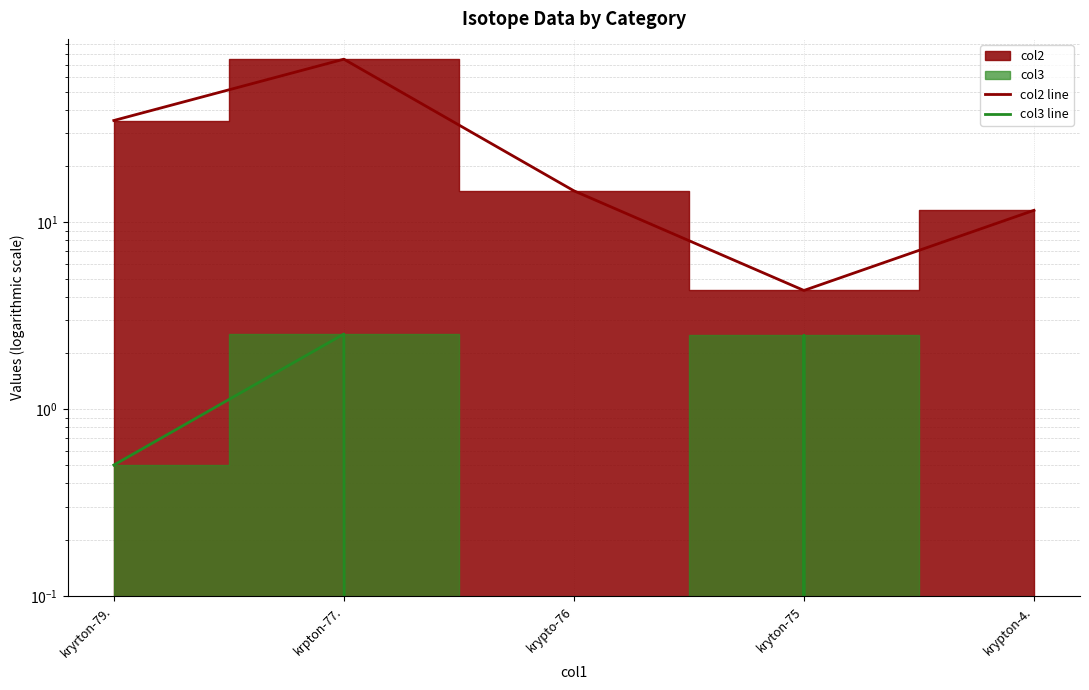

At krpton-77., list the series in order from largest to smallest.

col2 line, col3 line